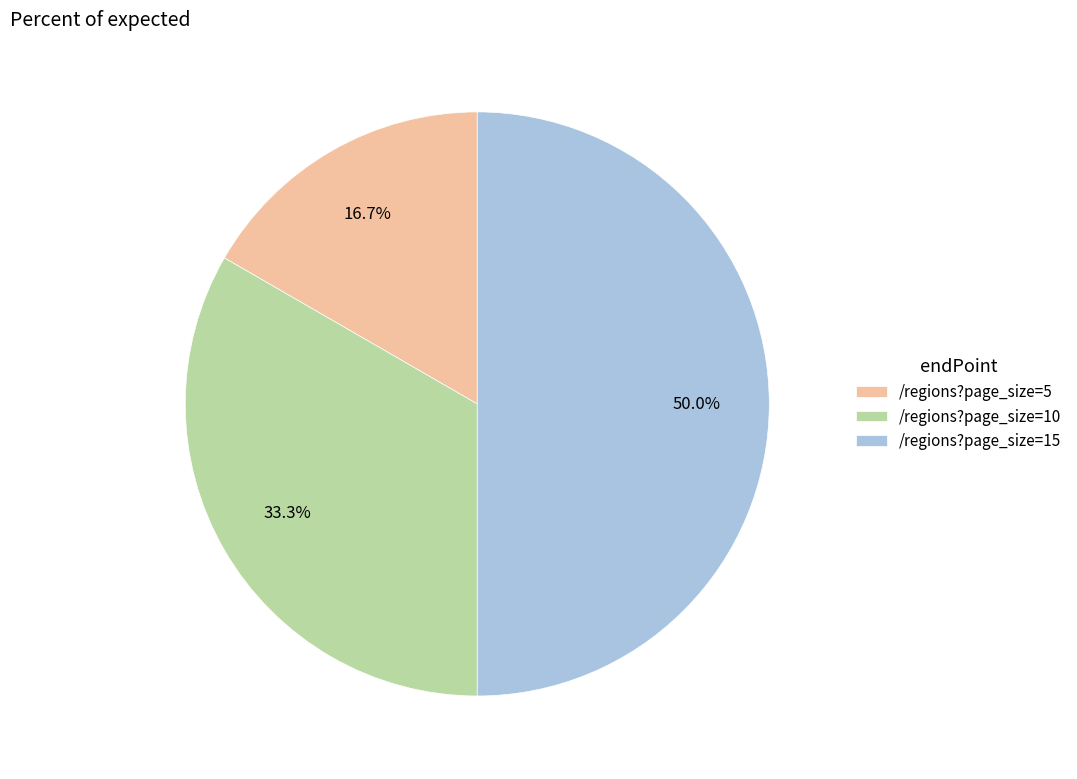

Does /regions?page_size=10 account for over 50% of the chart?

No